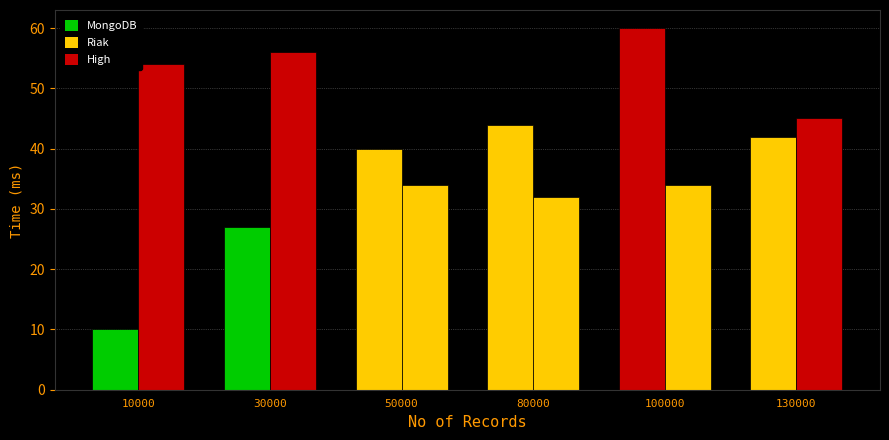

Are the bars grouped side by side (vs. stacked)?

Yes